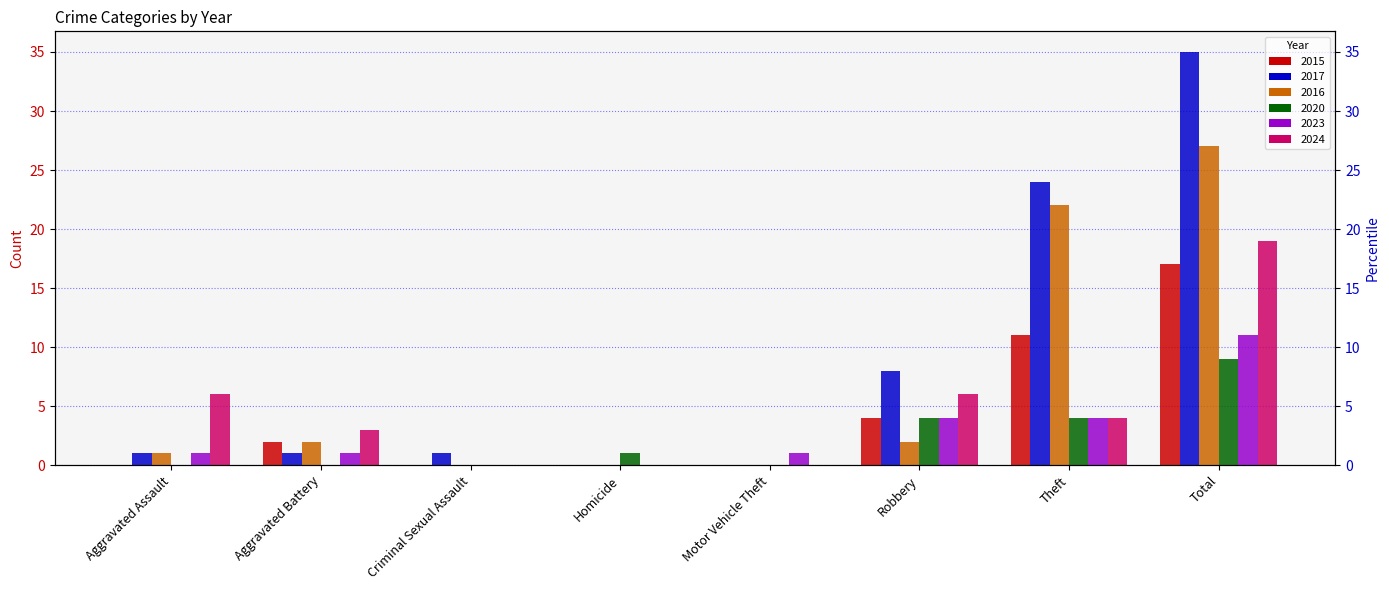

Reading right to left, extract all data points from this chart.

2015: Total=17	Theft=11	Robbery=4	Motor Vehicle Theft=0	Homicide=0	Criminal Sexual Assault=0	Aggravated Battery=2	Aggravated Assault=0
2017: Total=35	Theft=24	Robbery=8	Motor Vehicle Theft=0	Homicide=0	Criminal Sexual Assault=1	Aggravated Battery=1	Aggravated Assault=1
2016: Total=27	Theft=22	Robbery=2	Motor Vehicle Theft=0	Homicide=0	Criminal Sexual Assault=0	Aggravated Battery=2	Aggravated Assault=1
2020: Total=9	Theft=4	Robbery=4	Motor Vehicle Theft=0	Homicide=1	Criminal Sexual Assault=0	Aggravated Battery=0	Aggravated Assault=0
2023: Total=11	Theft=4	Robbery=4	Motor Vehicle Theft=1	Homicide=0	Criminal Sexual Assault=0	Aggravated Battery=1	Aggravated Assault=1
2024: Total=19	Theft=4	Robbery=6	Motor Vehicle Theft=0	Homicide=0	Criminal Sexual Assault=0	Aggravated Battery=3	Aggravated Assault=6